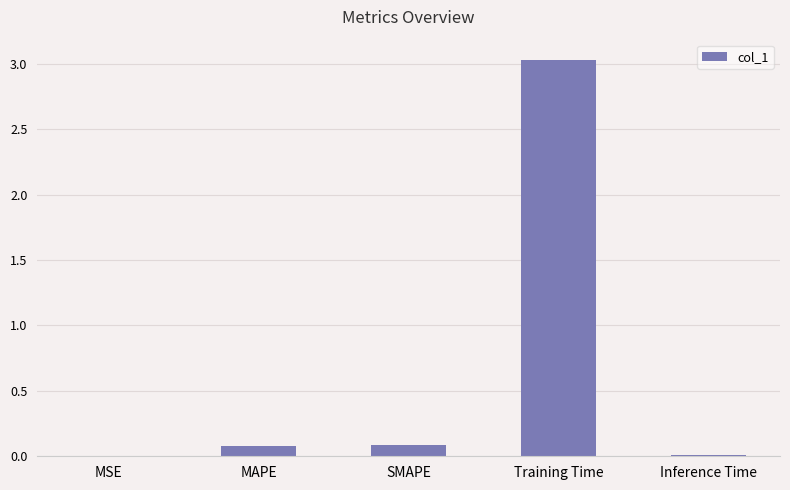

The value at MAPE is 0.1. True or false?

True